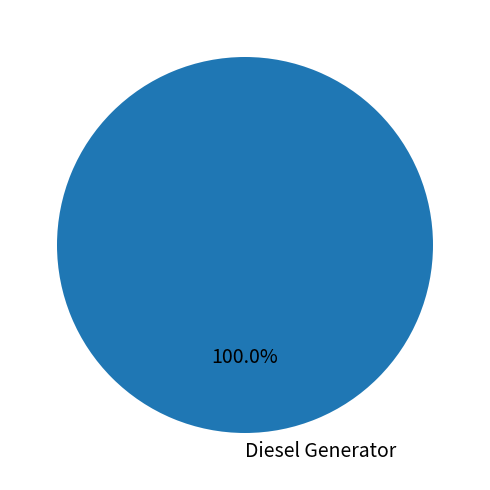

Rank the categories by value from lowest to highest.

Diesel Generator